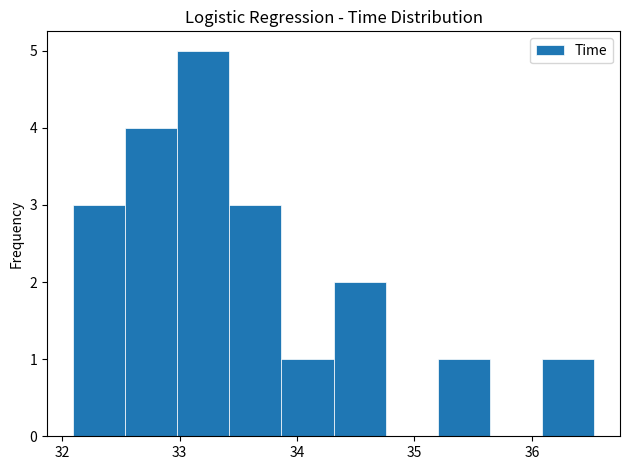

Reading left to right, transcribe this chart: for each bar, give the range it covers on the x-axis and its height. Neither the bar edges nor the heights are printed on the chart, so give them approximately, as read against the axes.

32.1 to 32.5: 3
32.5 to 33.0: 4
33.0 to 33.4: 5
33.4 to 33.9: 3
33.9 to 34.3: 1
34.3 to 34.8: 2
34.8 to 35.2: 0
35.2 to 35.6: 1
35.6 to 36.1: 0
36.1 to 36.5: 1